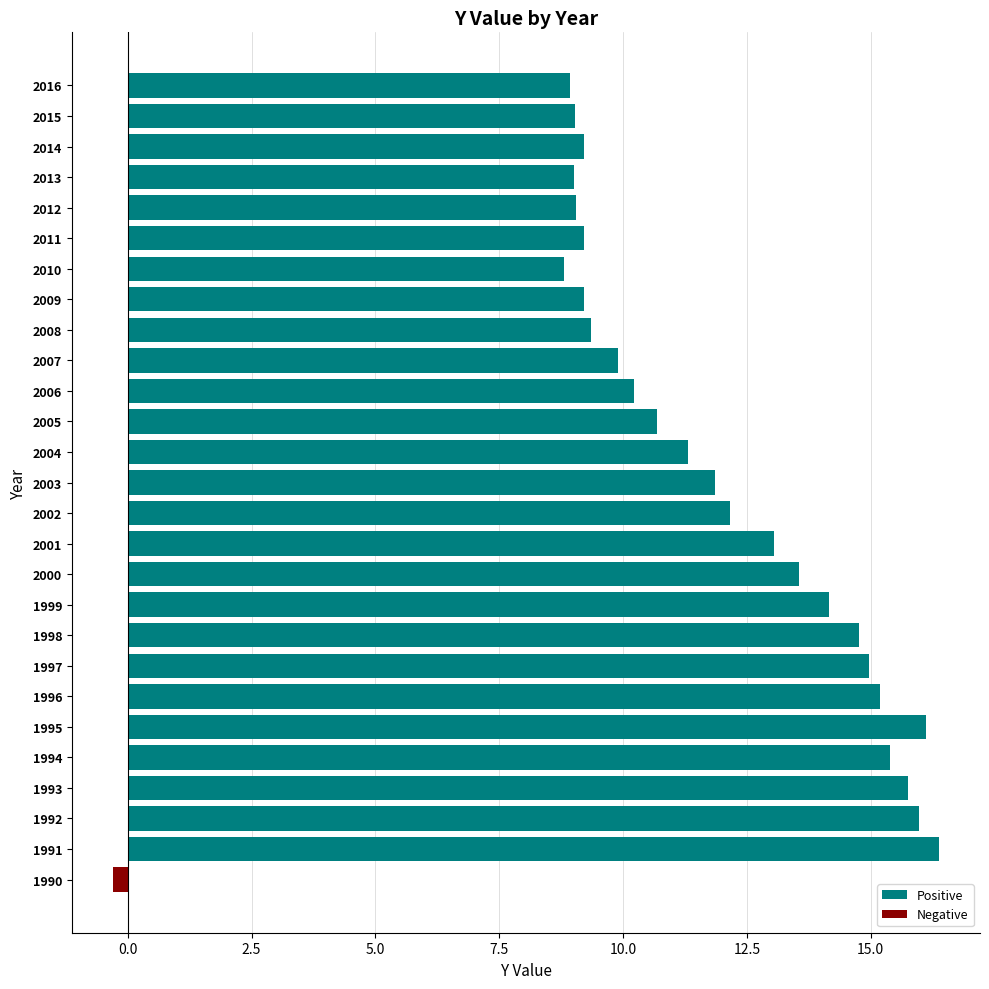

Rank the series at 2011 from highest to lowest value.

Positive, Negative